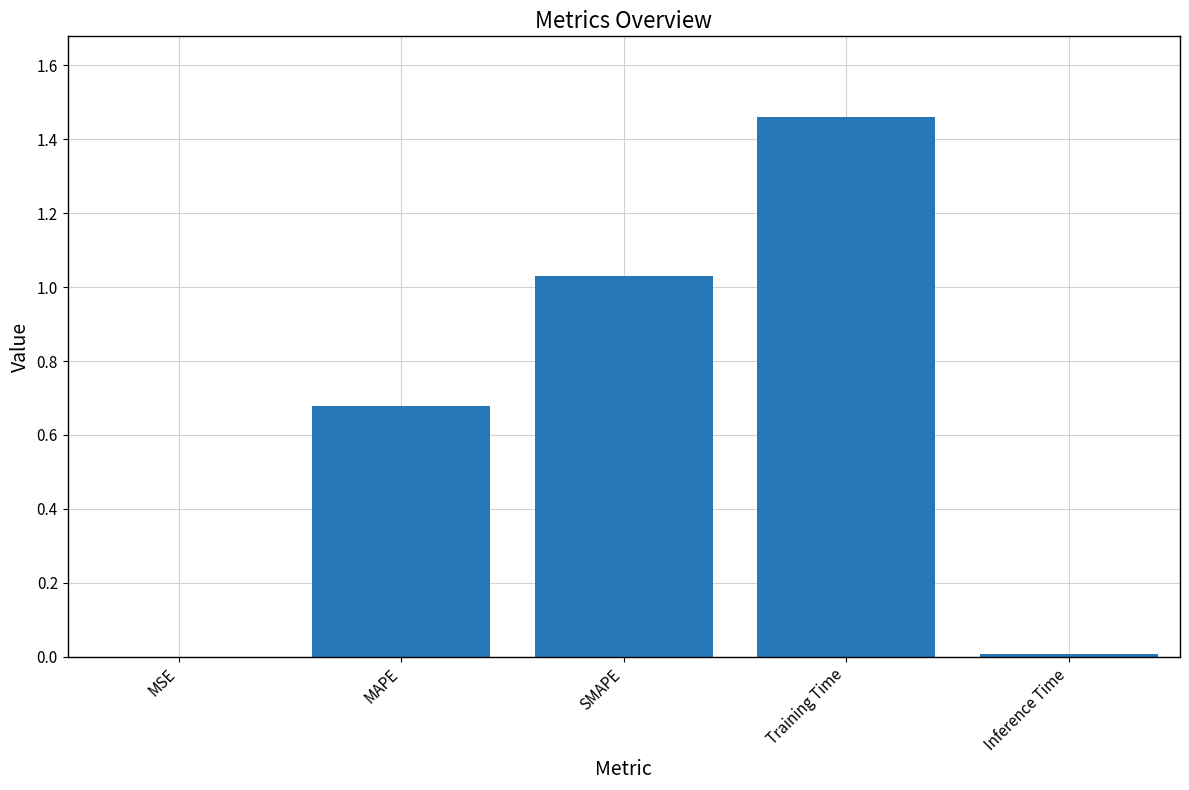

Are the bars horizontal?

No